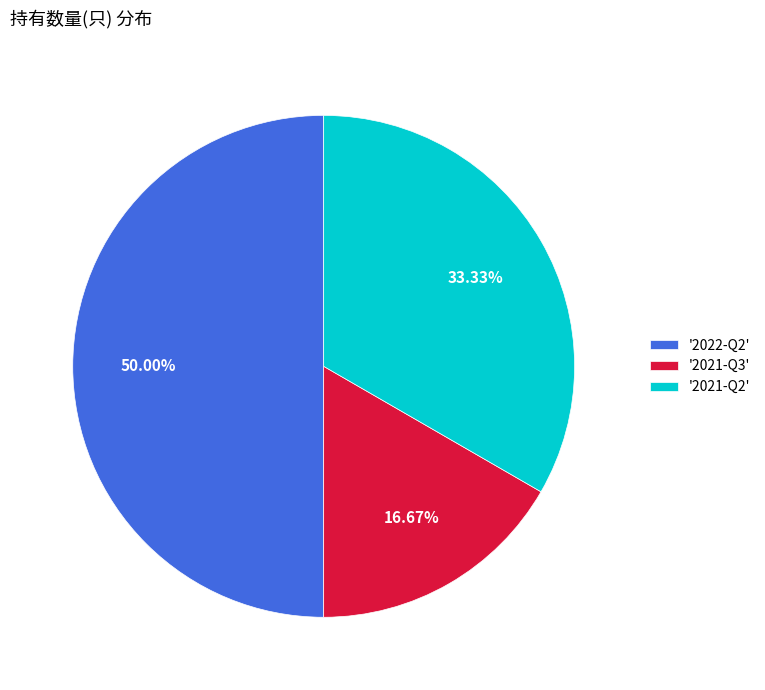

Between '2021-Q2' and '2022-Q2', which is larger?

'2022-Q2'